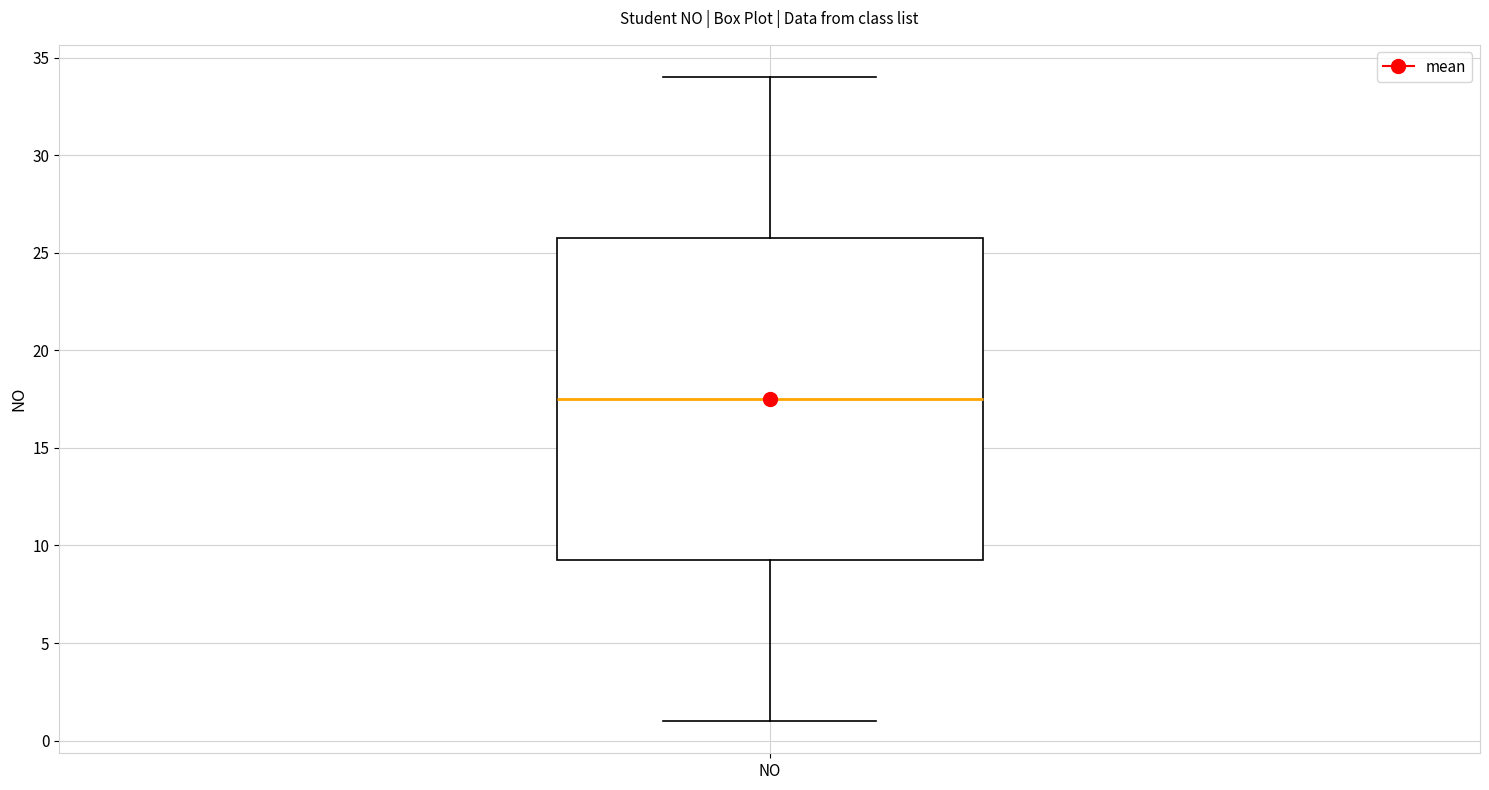

Transcribe this box plot: give where the median line is, the range the box spans, and where the two whiskers end, as read against the y-axis. The values are not printed on the chart, so give them approximately, as read against the axis.

median 17.5, box 9.5 to 26.0, whiskers 1.0 to 34.0